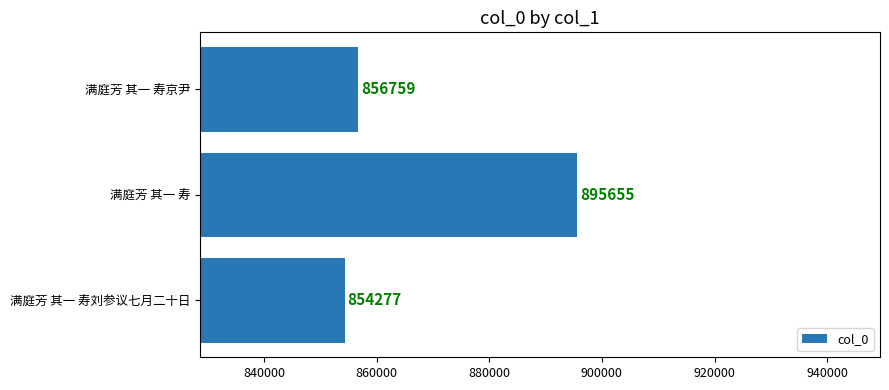

What is the difference between the values at 满庭芳 其一 寿刘参议七月二十日 and 满庭芳 其一 寿?

41378